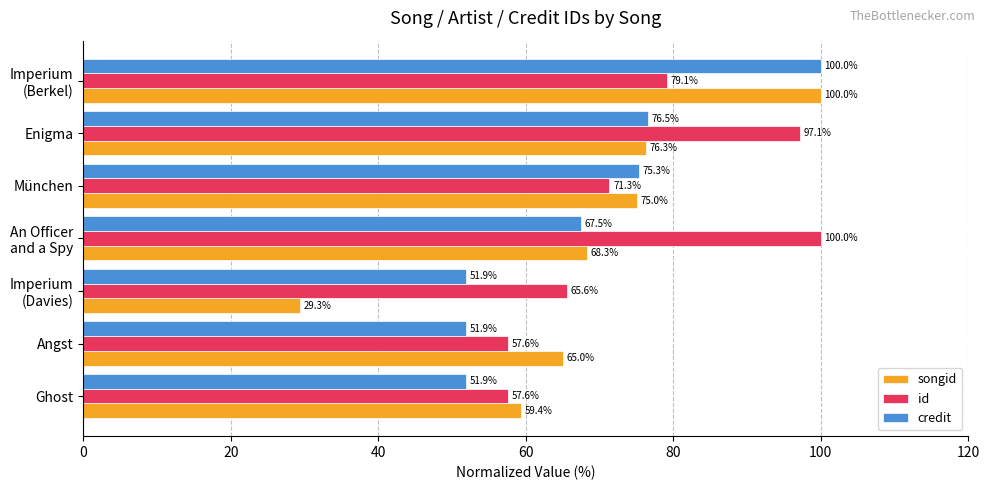

What is the difference between the maximum and minimum values in the id series?

42.4